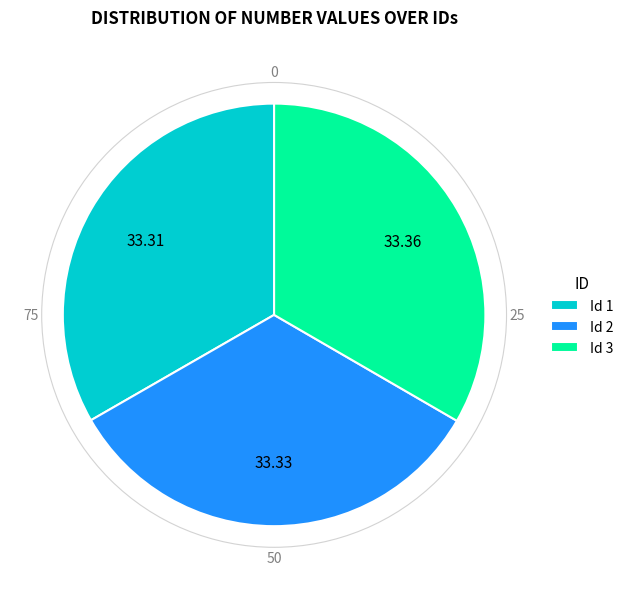

Combined, do Id 3 and Id 1 account for over 50%?

Yes